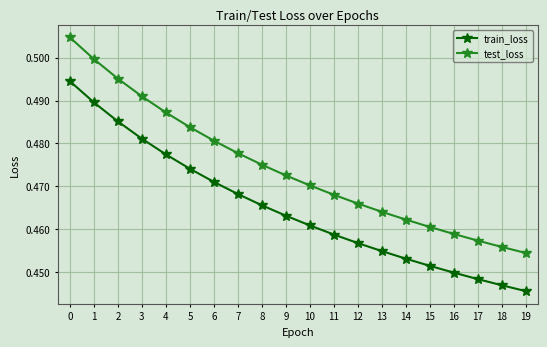

What are all the series names shown in the legend?

train_loss, test_loss